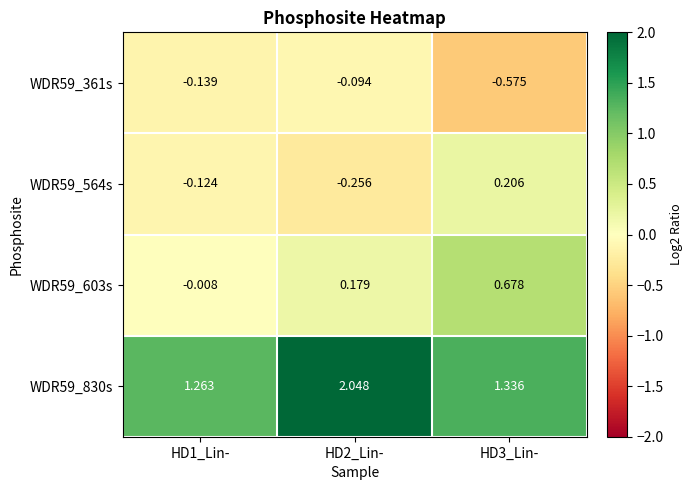

Is the value of WDR59_603s at HD3_Lin- greater than the value of WDR59_830s at HD3_Lin-?

No